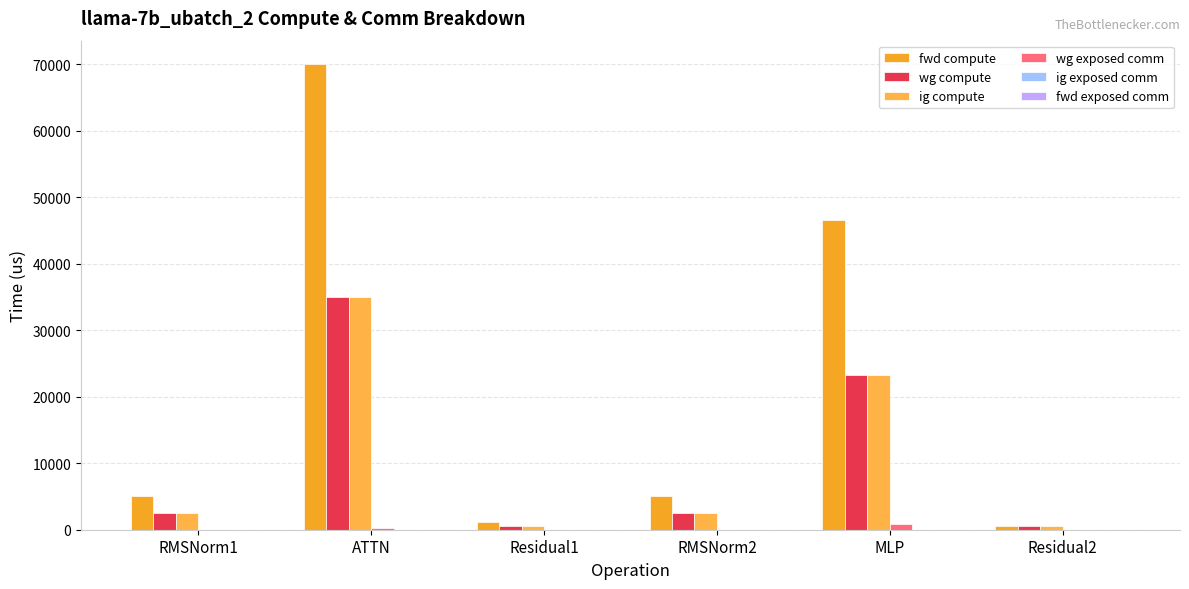

The wg compute series shows 3538.9 at RMSNorm1. True or false?

False